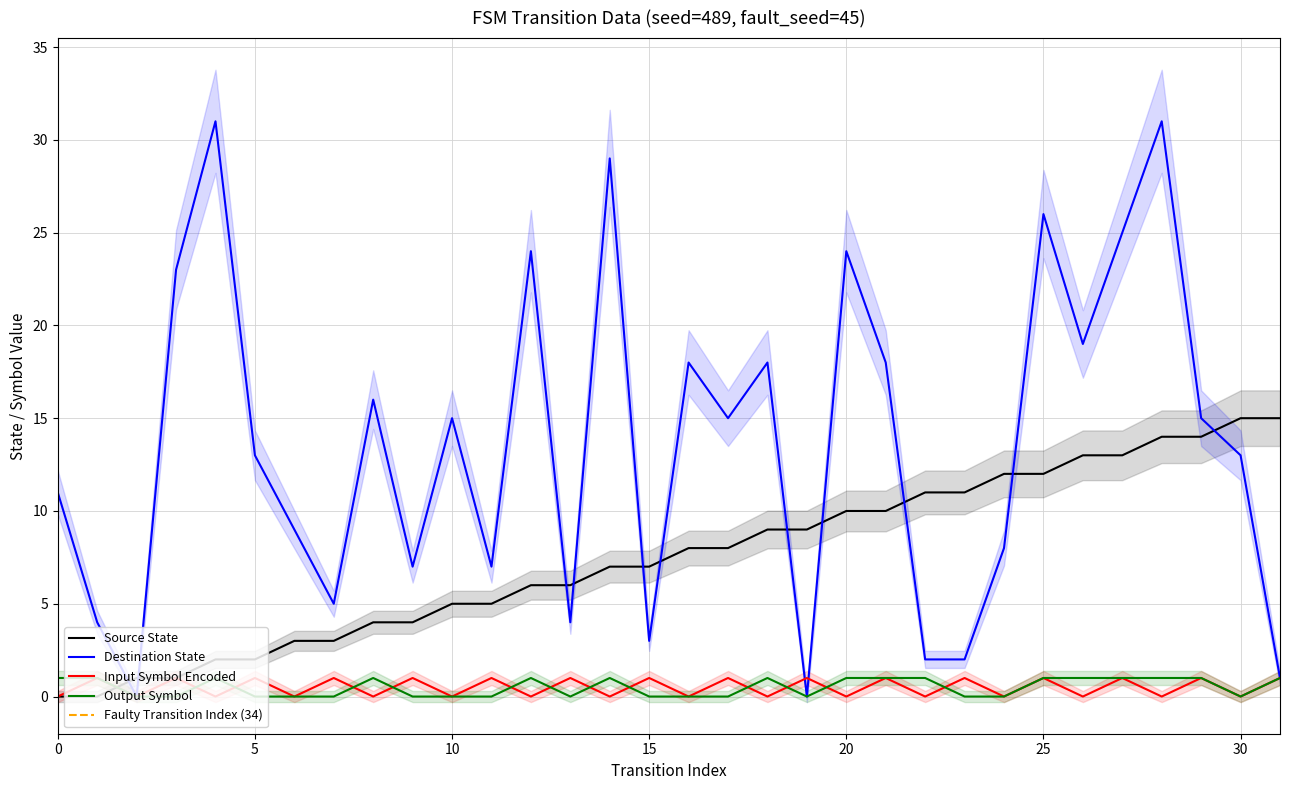

What is the difference between the highest and lowest values at 10?

15